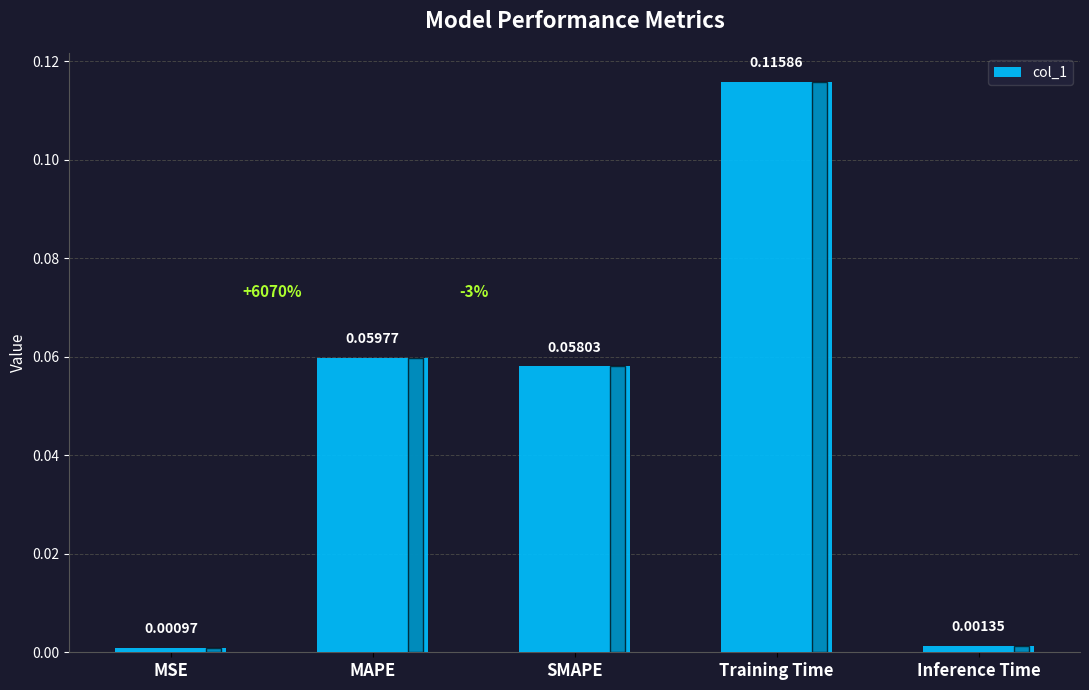

List the labels in order of value, smallest first.

MSE, Inference Time, SMAPE, MAPE, Training Time